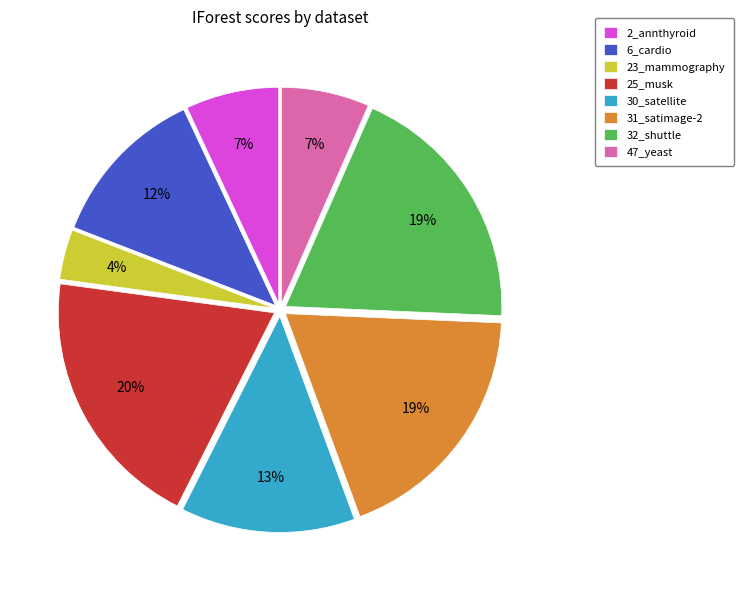

Is 25_musk the majority of the pie?

No